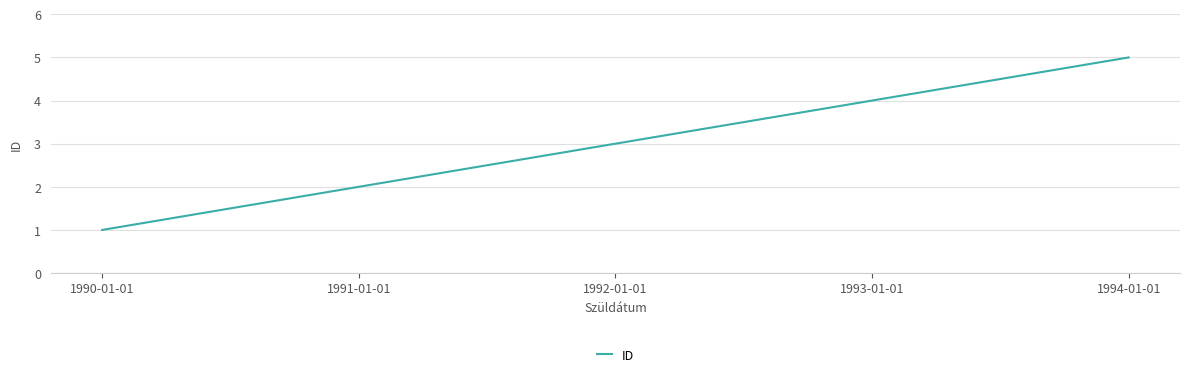

Rank the categories by value from lowest to highest.

1990-01-01, 1991-01-01, 1992-01-01, 1993-01-01, 1994-01-01